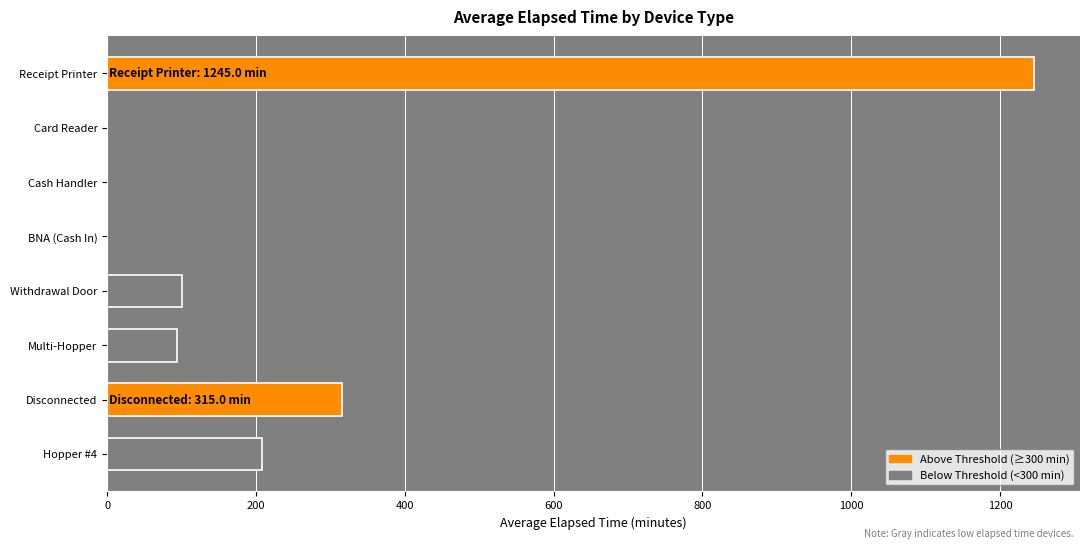

Which category has the highest value across all series?

Receipt Printer